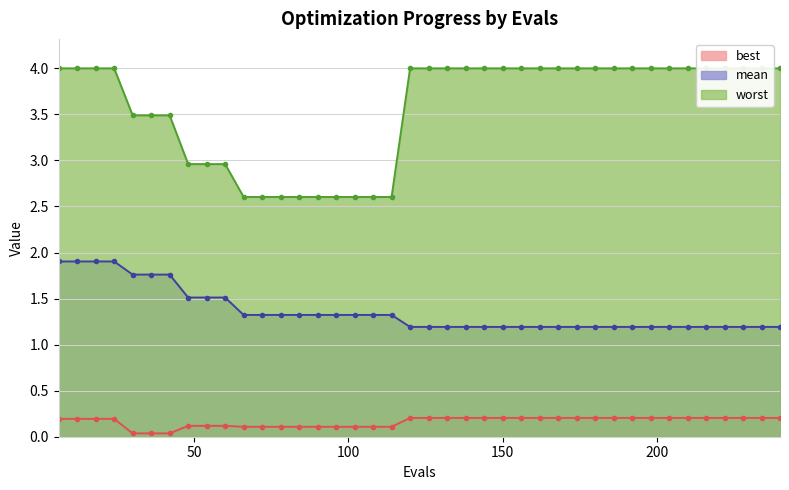

True or false: mean and best cross at least once.

False